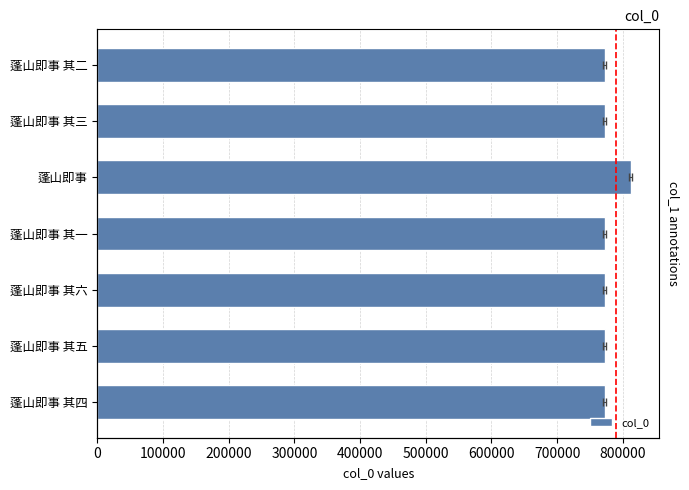

Reading right to left, extract all data points from this chart.

772741	772742	812237	772740	772745	772744	772743